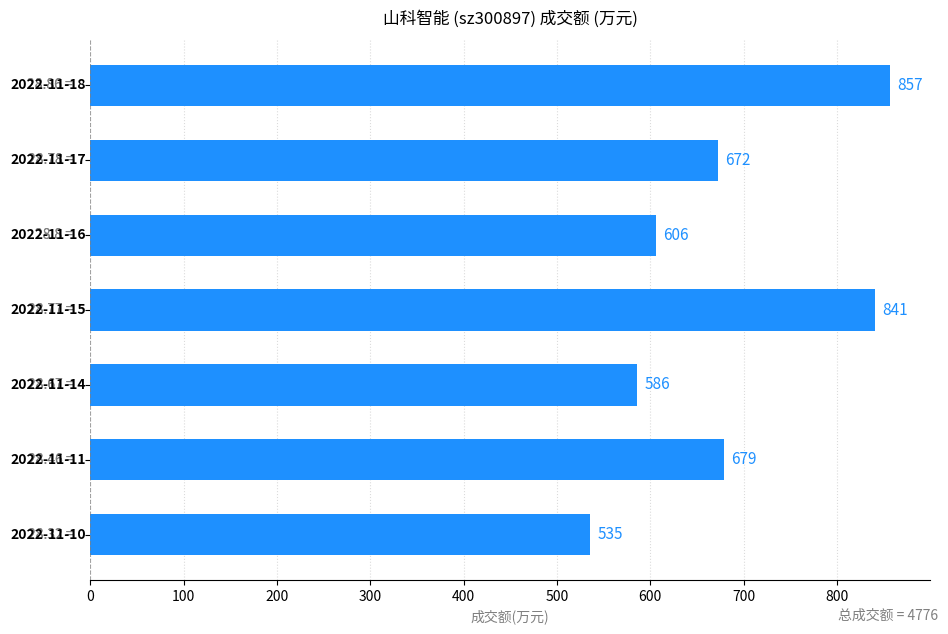

What is the difference between the second highest and second lowest values?

255